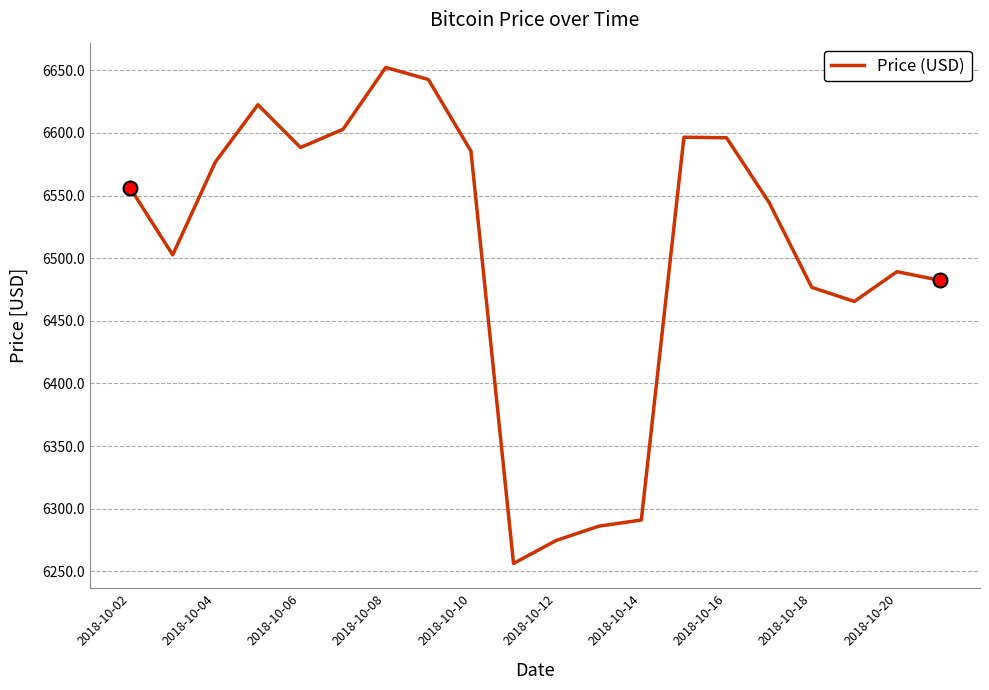

What is the smallest value displayed?

6256.2